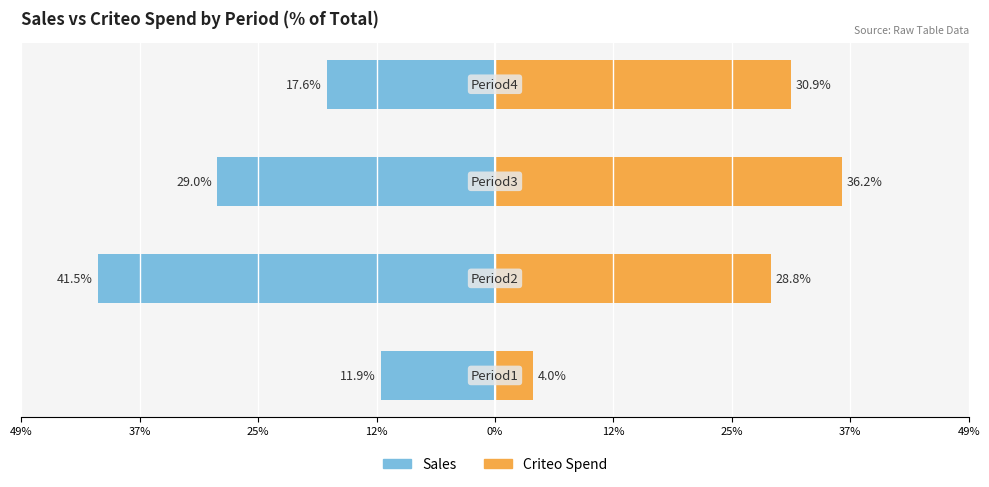

What are all the series names shown in the legend?

Sales, Criteo Spend